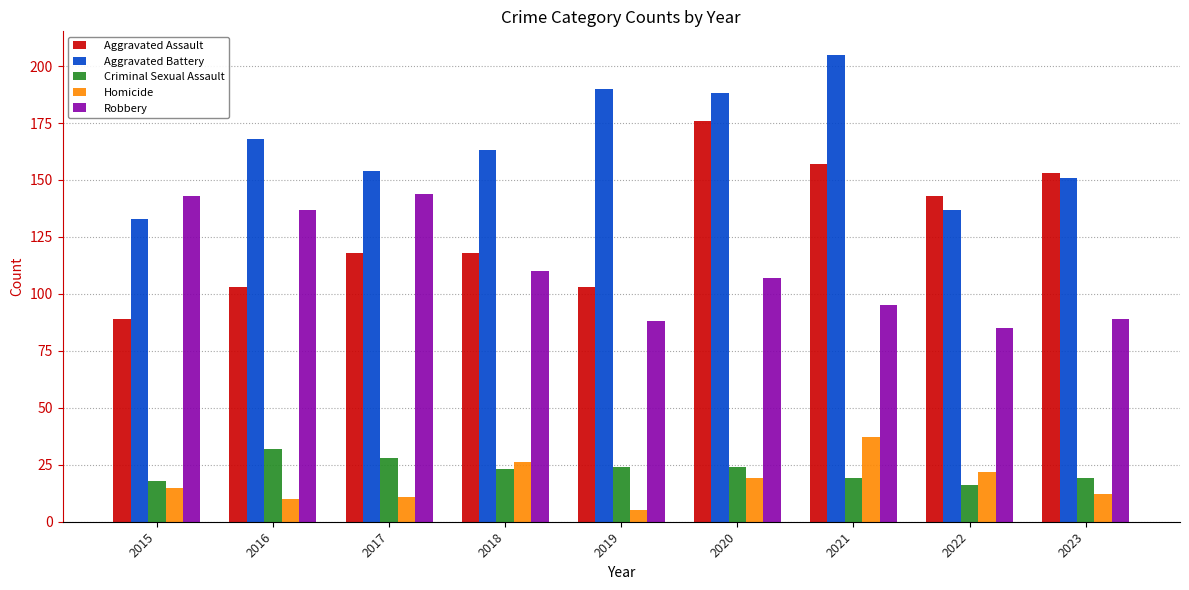

What is the average value of the Aggravated Battery series?

165